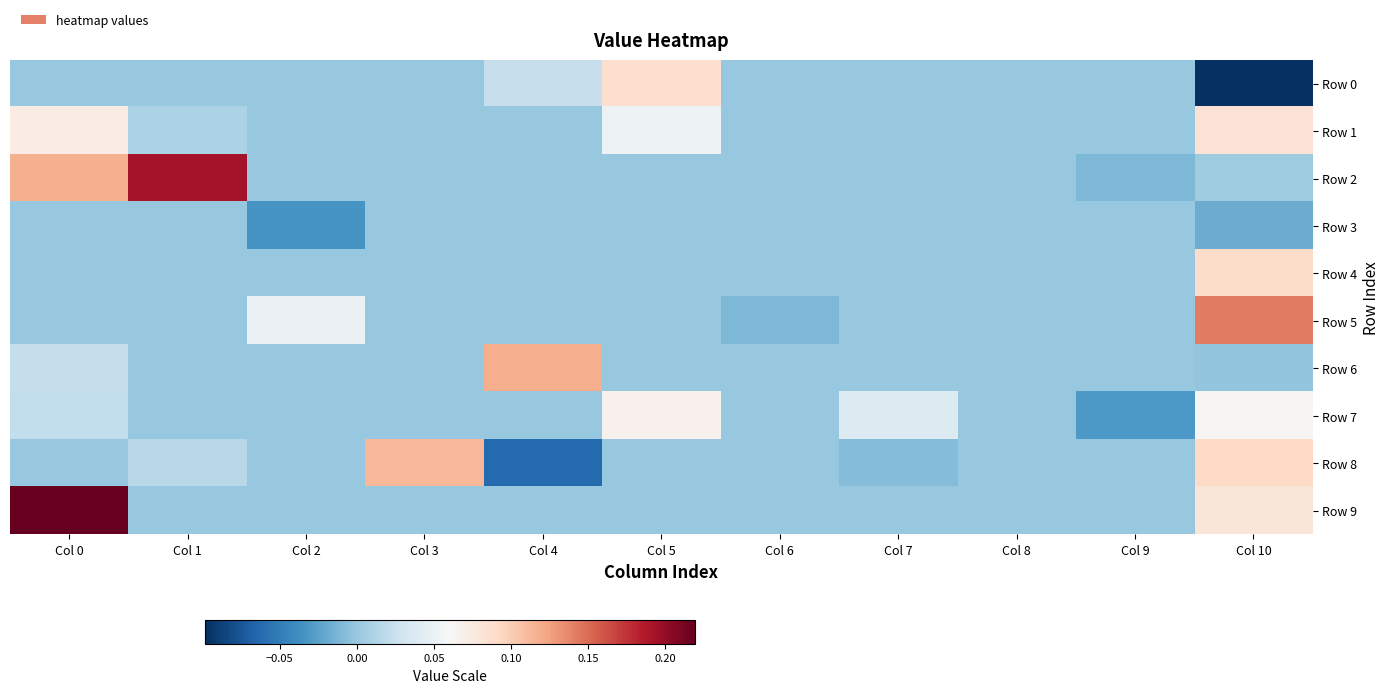

List the series in order of their peak value, lowest first.

Row 3, Row 7, Row 1, Row 0, Row 4, Row 8, Row 6, Row 5, Row 2, Row 9